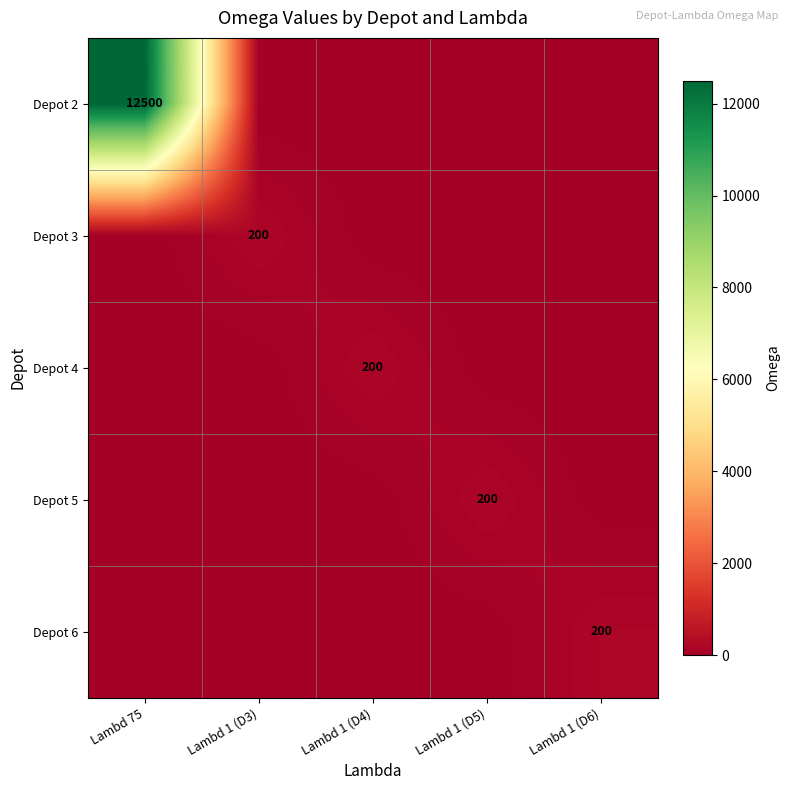

What is the difference between the maximum and minimum values in the Depot 3 series?

200